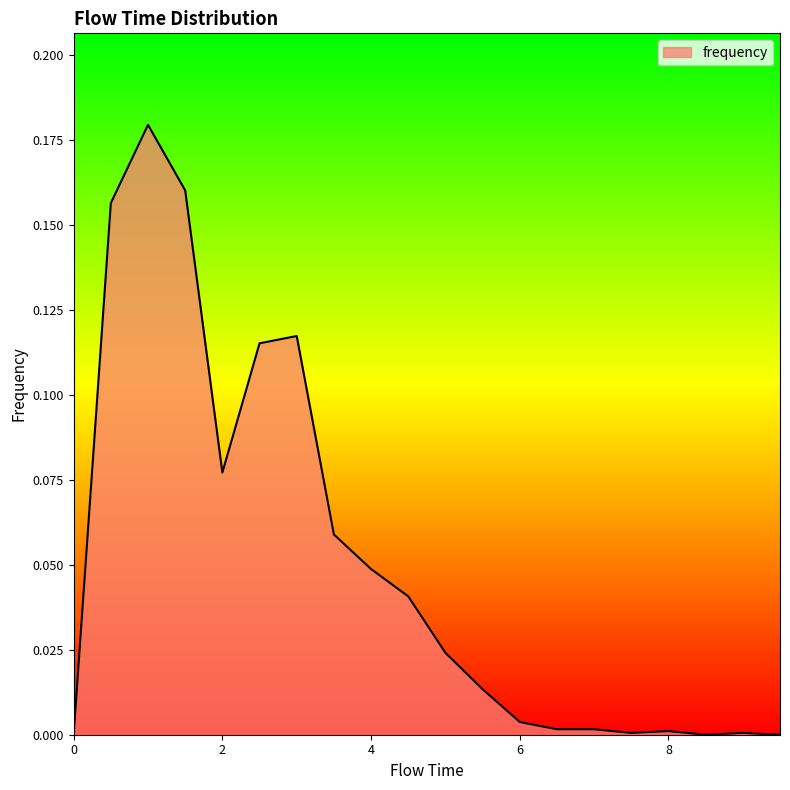

How many lines are shown in the chart?

1